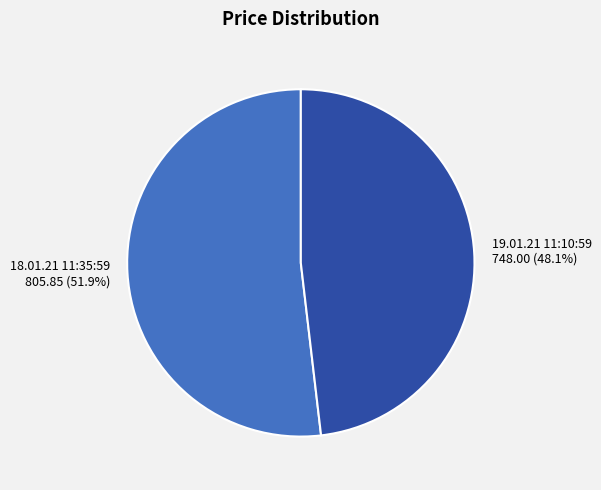

How many segments does this pie chart have?

2